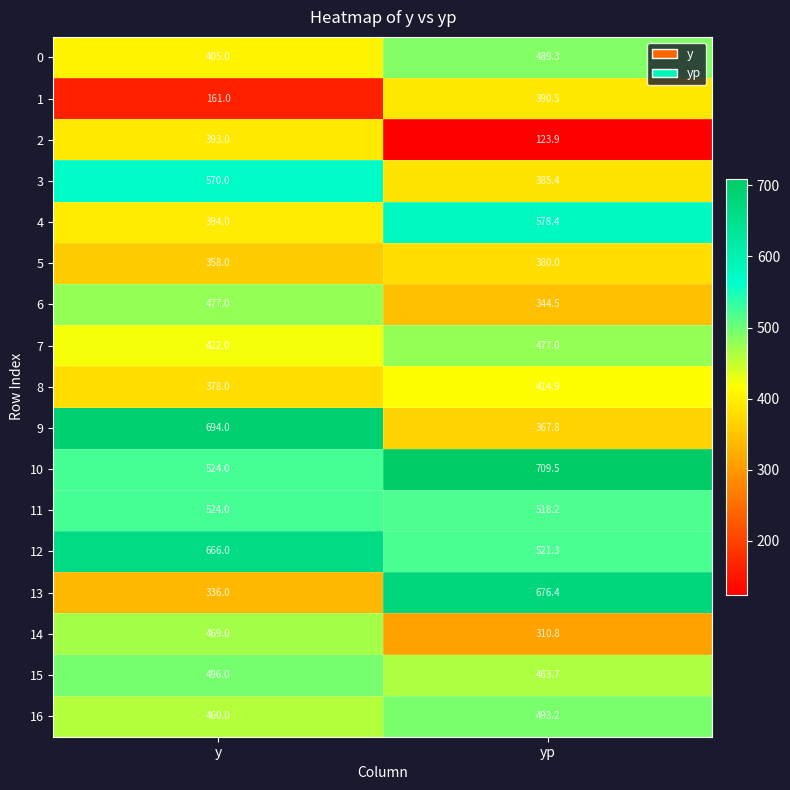

What is the difference between the 0 values at yp and y?

84.3